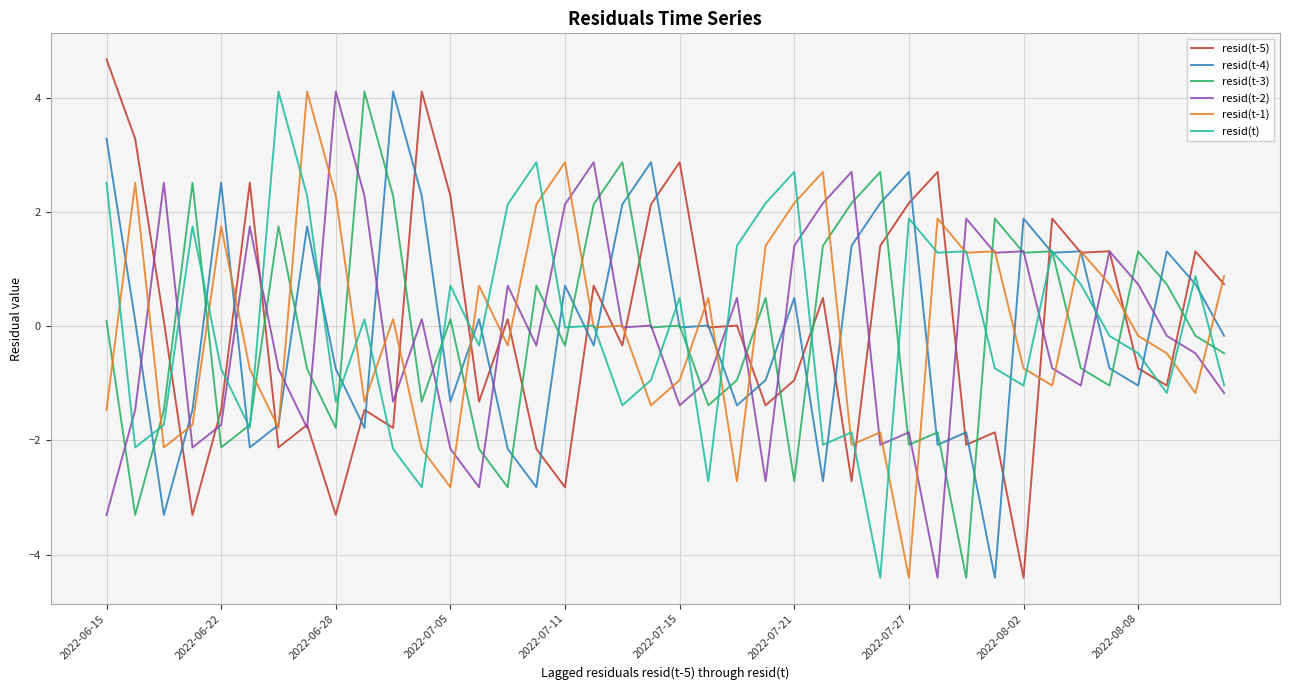

After their last crossing, which series has the higher values: resid(t-2) or resid(t)?

resid(t)